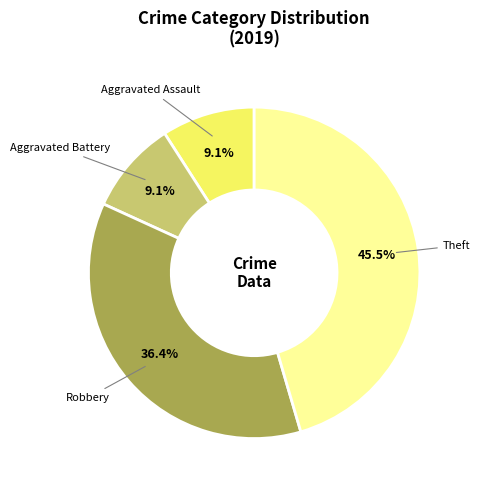

Which slice is the largest?

Theft